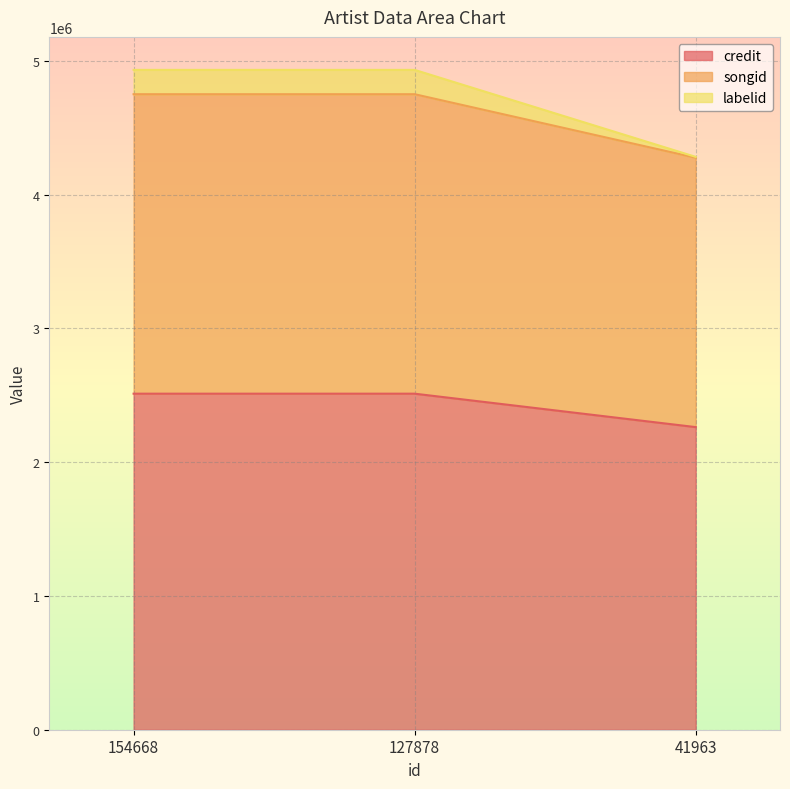

What is the highest value of the credit series?

2512515